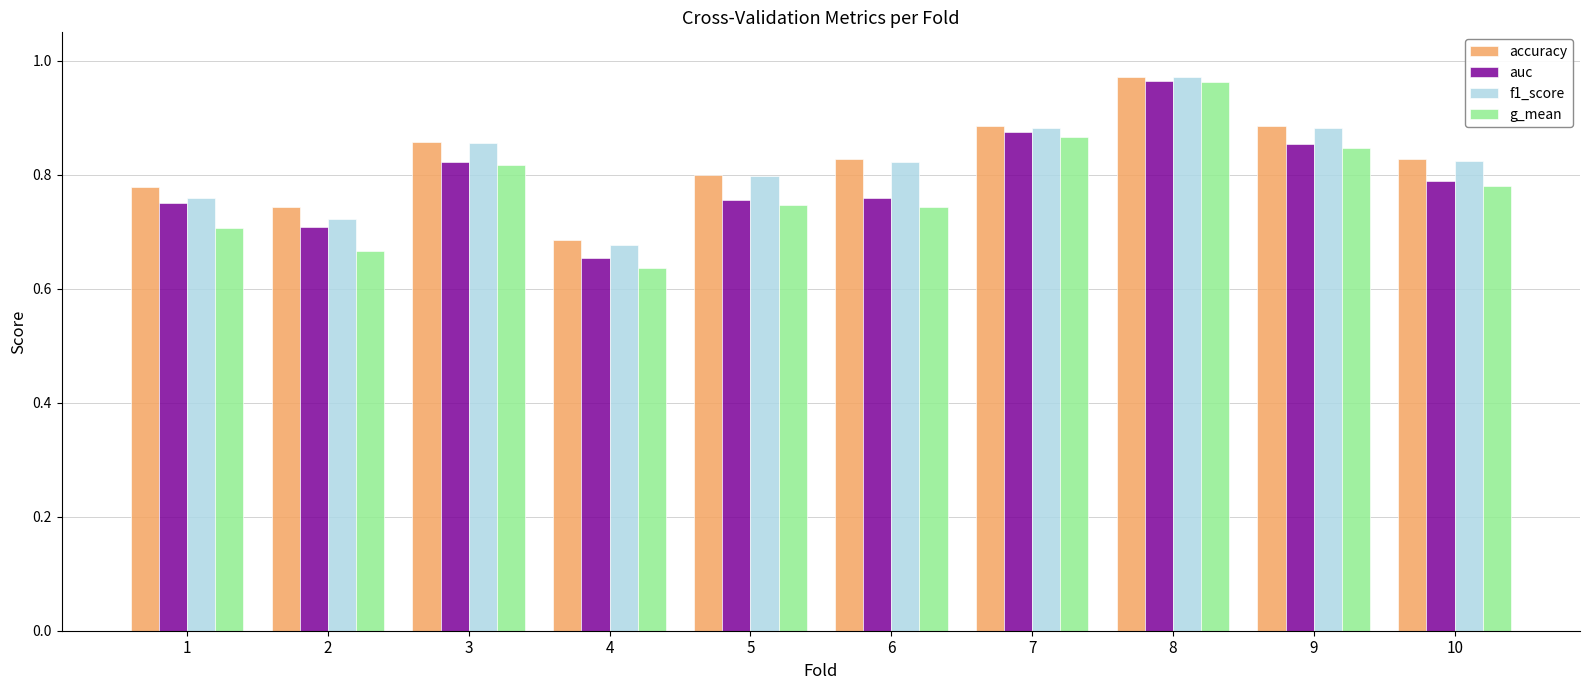

Does the chart contain stacked bars?

No